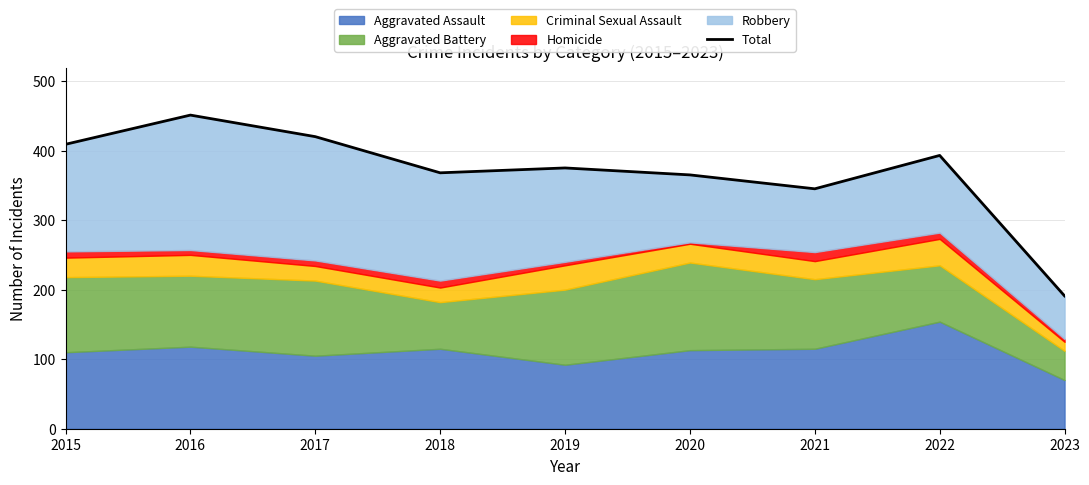

At which category does the data reach its first local peak?

2016